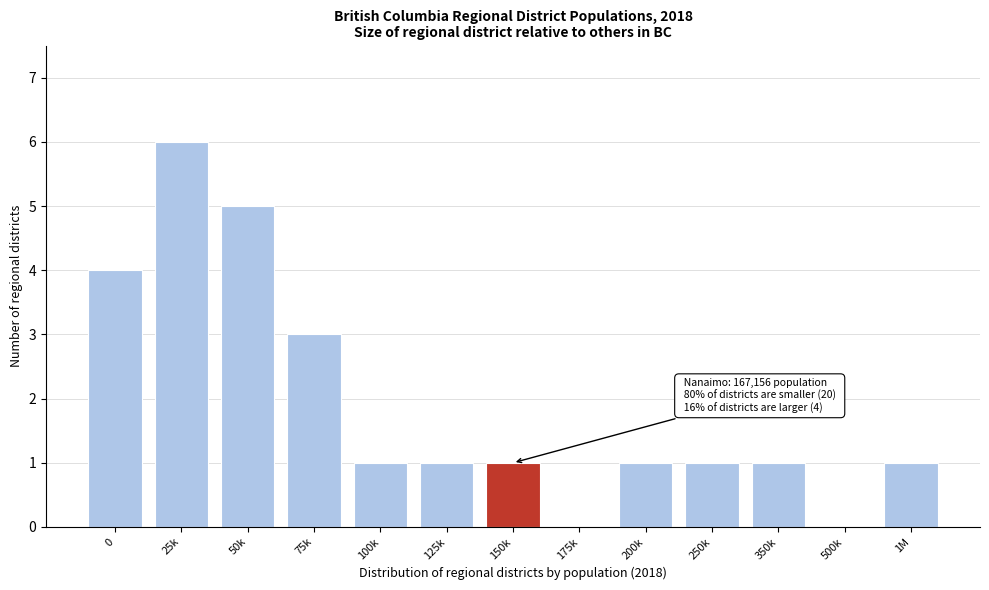

Reading right to left, what are all the values shown in this chart?

1M=1	500k=0	350k=1	250k=1	200k=1	175k=0	150k=1	125k=1	100k=1	75k=3	50k=5	25k=6	0=4